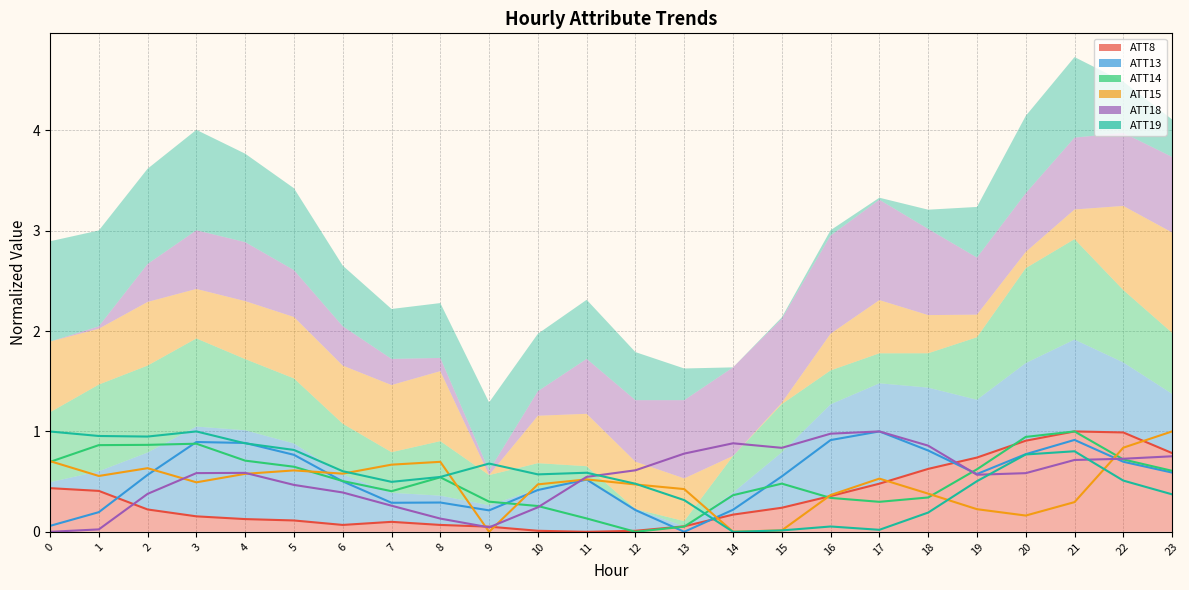

Reading left to right, extract all data points from this chart.

ATT8: 0=0.4	1=0.4	2=0.2	3=0.2	4=0.1	5=0.1	6=0.1	7=0.1	8=0.1	9=0.1	10=0.0	11=0.0	12=0.0	13=0.1	14=0.2	15=0.2	16=0.4	17=0.5	18=0.6	19=0.7	20=0.9	21=1.0	22=1.0	23=0.8
ATT13: 0=0.1	1=0.2	2=0.6	3=0.9	4=0.9	5=0.8	6=0.5	7=0.3	8=0.3	9=0.2	10=0.4	11=0.5	12=0.2	13=0.0	14=0.2	15=0.6	16=0.9	17=1.0	18=0.8	19=0.6	20=0.8	21=0.9	22=0.7	23=0.6
ATT14: 0=0.7	1=0.9	2=0.9	3=0.9	4=0.7	5=0.6	6=0.5	7=0.4	8=0.5	9=0.3	10=0.3	11=0.1	12=0.0	13=0.1	14=0.4	15=0.5	16=0.3	17=0.3	18=0.3	19=0.6	20=0.9	21=1.0	22=0.7	23=0.6
ATT15: 0=0.7	1=0.6	2=0.6	3=0.5	4=0.6	5=0.6	6=0.6	7=0.7	8=0.7	9=0.0	10=0.5	11=0.5	12=0.5	13=0.4	14=0.0	15=0.0	16=0.4	17=0.5	18=0.4	19=0.2	20=0.2	21=0.3	22=0.8	23=1.0
ATT18: 0=0.0	1=0.0	2=0.4	3=0.6	4=0.6	5=0.5	6=0.4	7=0.3	8=0.1	9=0.0	10=0.2	11=0.5	12=0.6	13=0.8	14=0.9	15=0.8	16=1.0	17=1.0	18=0.9	19=0.6	20=0.6	21=0.7	22=0.7	23=0.8
ATT19: 0=1.0	1=1.0	2=0.9	3=1.0	4=0.9	5=0.8	6=0.6	7=0.5	8=0.5	9=0.7	10=0.6	11=0.6	12=0.5	13=0.3	14=0.0	15=0.0	16=0.1	17=0.0	18=0.2	19=0.5	20=0.8	21=0.8	22=0.5	23=0.4